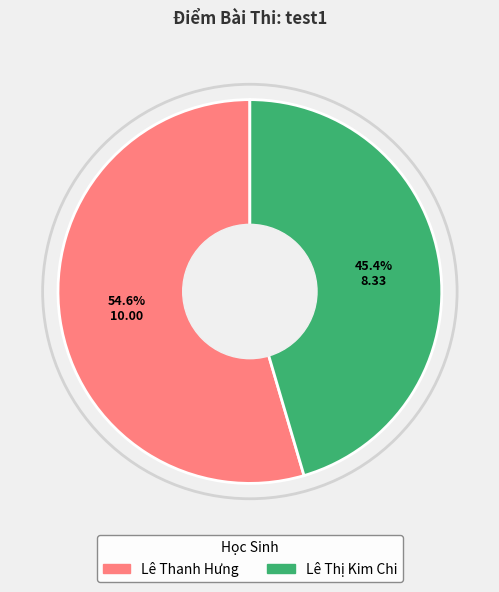

Does Lê Thanh Hưng represent more than half of the total?

Yes